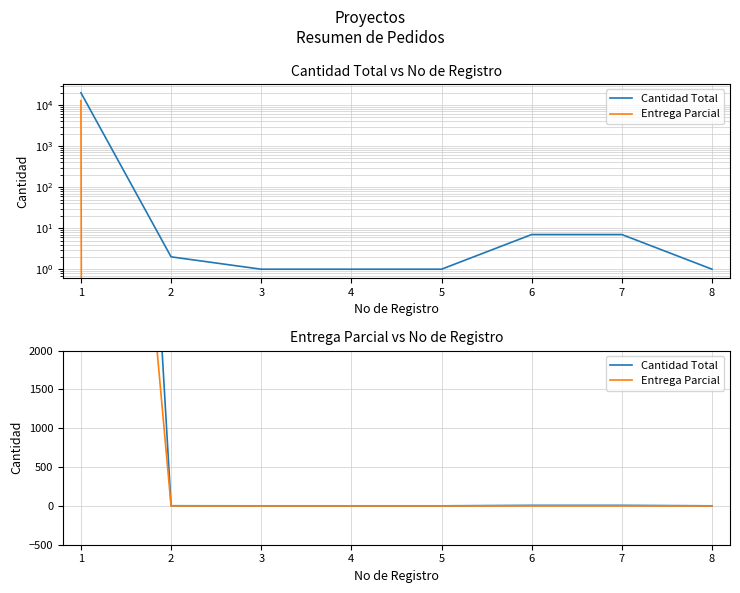

Reading right to left, extract all data points from this chart.

Cantidad Total: 1	7	7	1	1	1	2	20000
Entrega Parcial: 0	0	0	0	0	0	0	12880